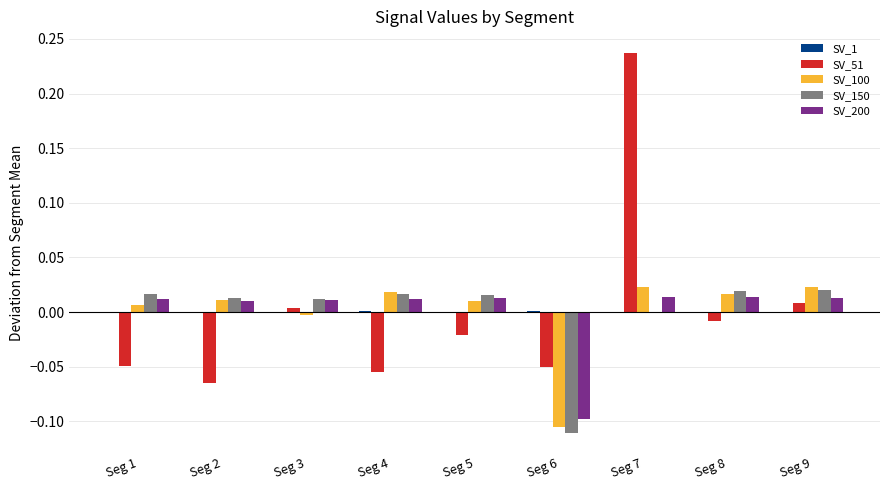

How many values in SV_51 are above zero?

3